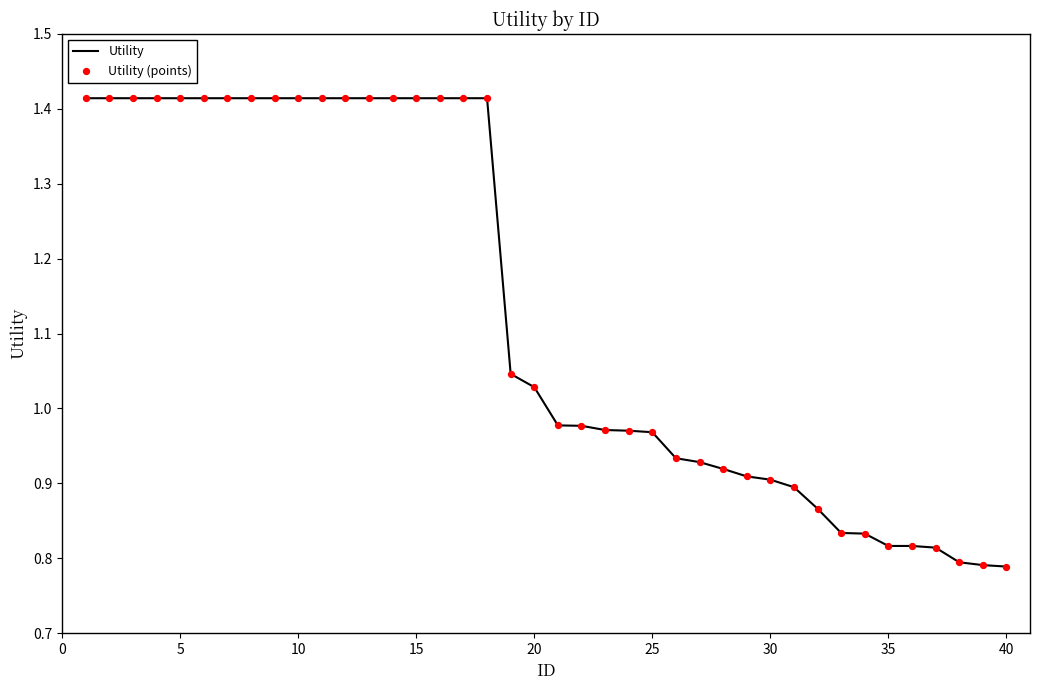

What is the difference between the maximum and minimum values?

0.6